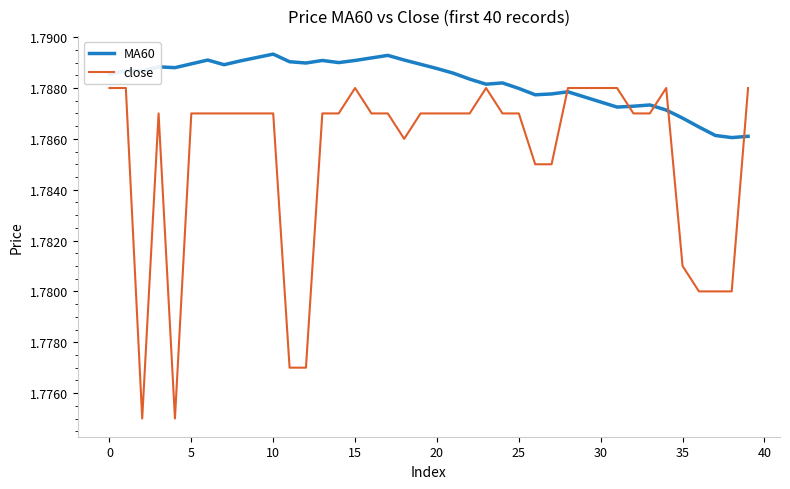

Rank the series by their average value, from lowest to highest.

close, MA60